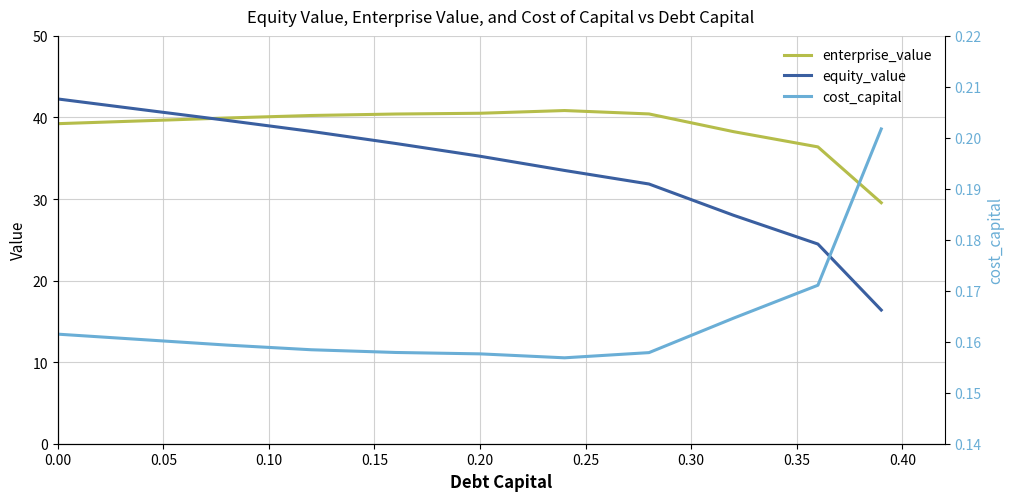

What is the approximate value of equity_value at 0.20?

35.2